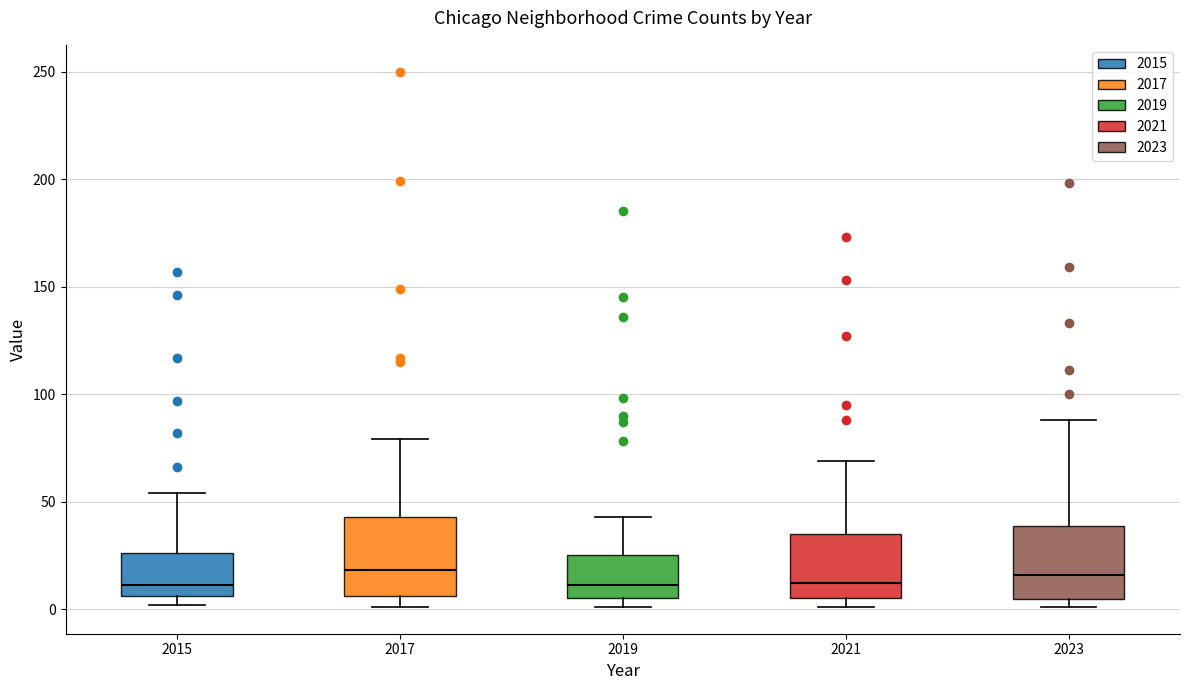

Reading left to right, transcribe this box plot: for each box, give where its median line is, the range the box spans, and where its two whiskers end, as read against the y-axis. The values are not printed on the chart, so give them approximately, as read against the axis.

2015: median 10, box 5 to 25, whiskers 0 to 55
2017: median 20, box 5 to 45, whiskers 0 to 80
2019: median 10, box 5 to 25, whiskers 0 to 45
2021: median 10, box 5 to 35, whiskers 0 to 70
2023: median 15, box 5 to 40, whiskers 0 to 90